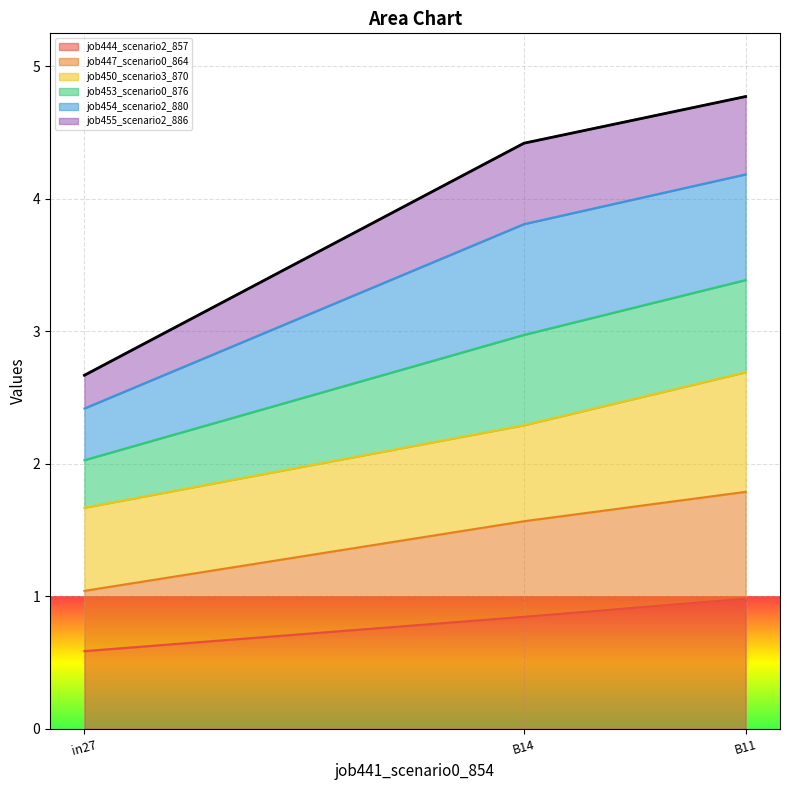

Which category has the lowest value in the job444_scenario2_857 series?

in27